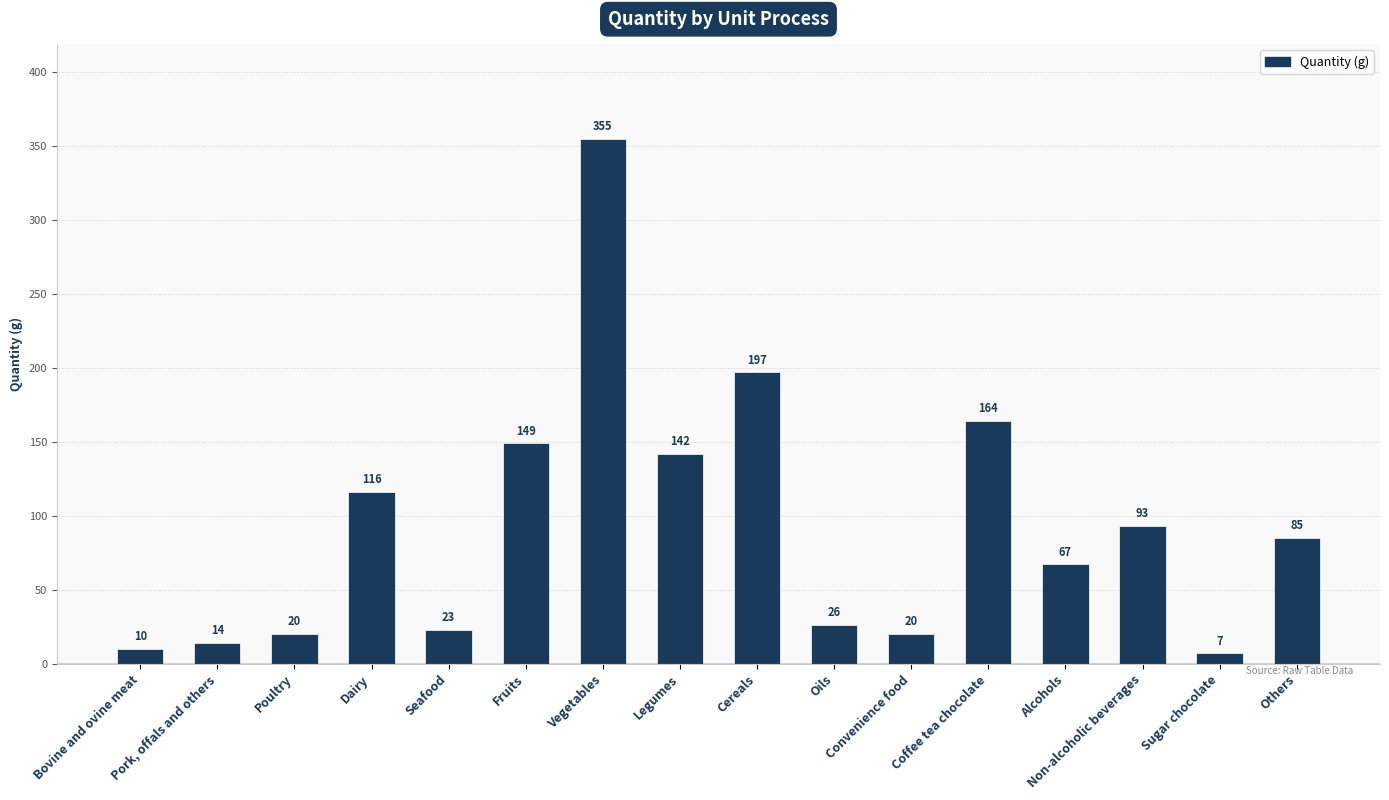

Does the chart contain stacked bars?

No